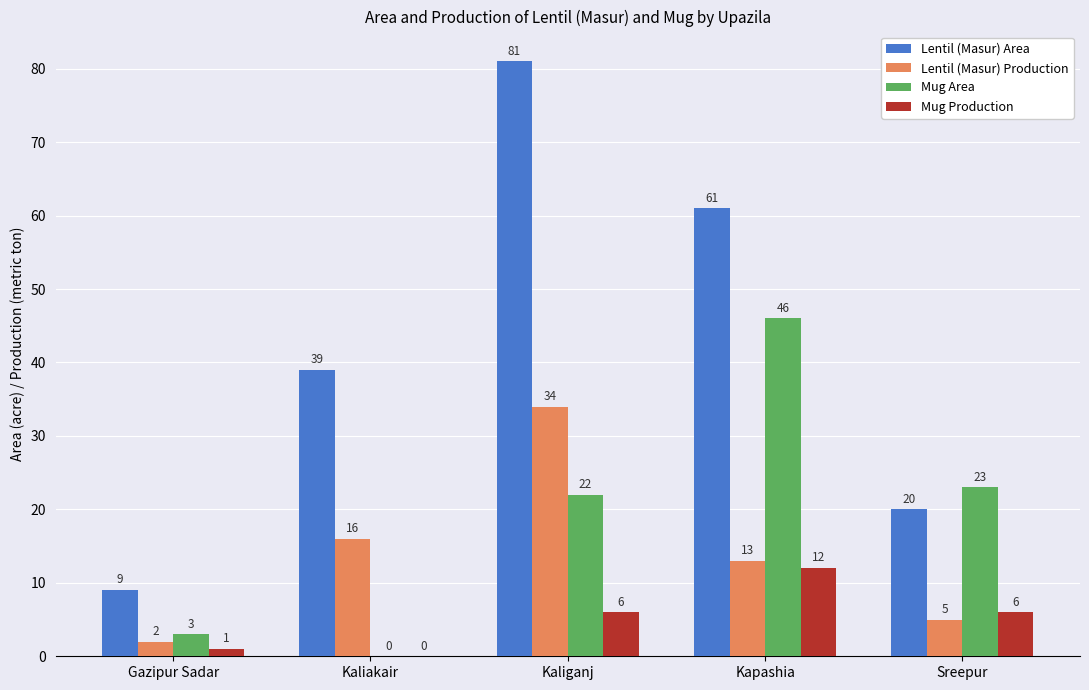

What is the sum of all Lentil (Masur) Area values?

210